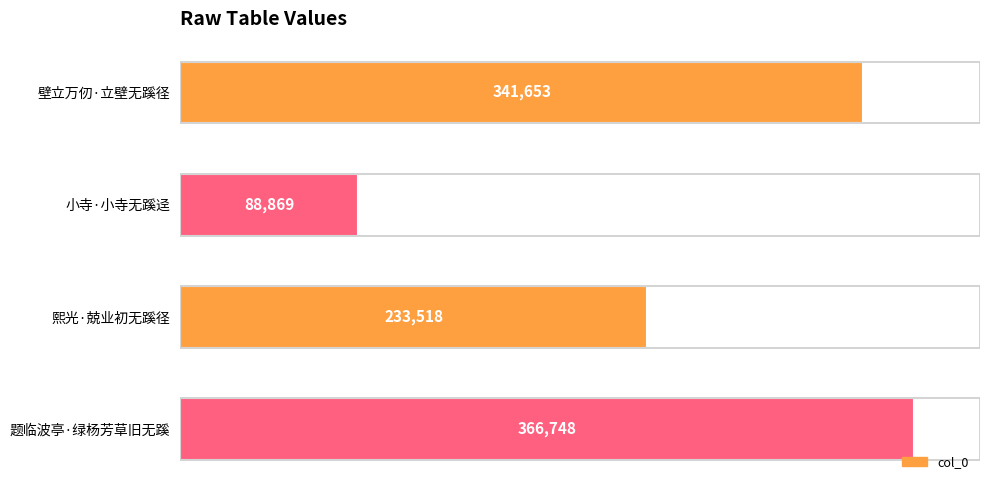

Which category has the highest value across all series?

题临波亭·绿杨芳草旧无蹊